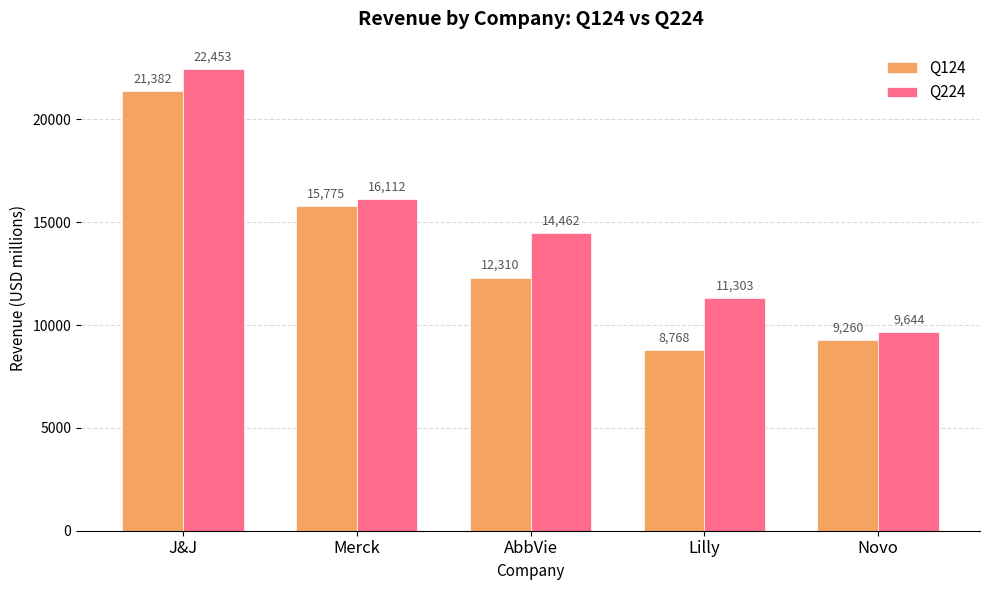

What is the average value of the Q224 series?

14794.9